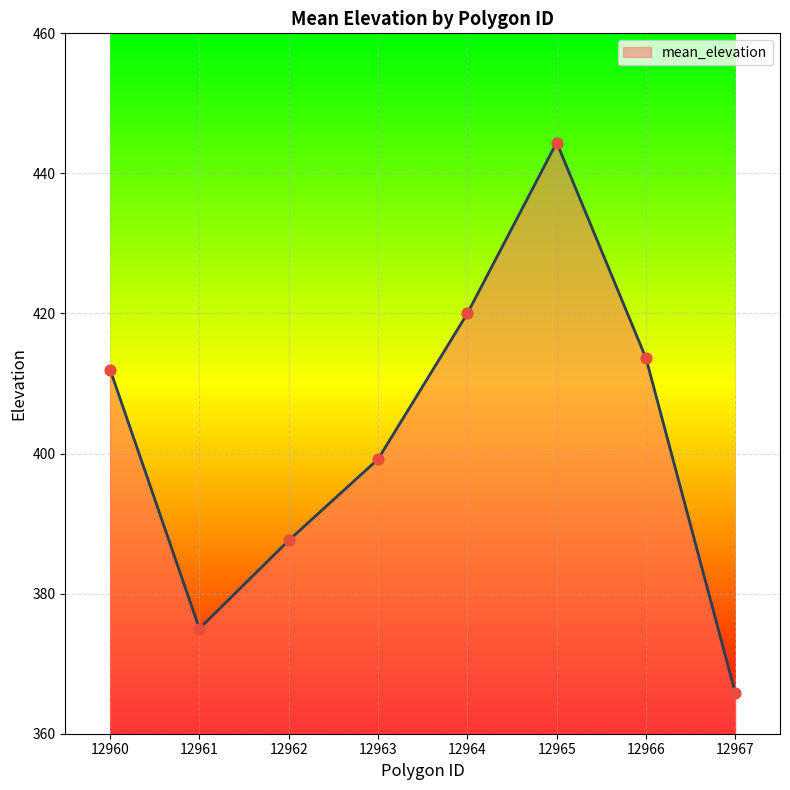

Which has a higher value, 12962 or 12963?

12963